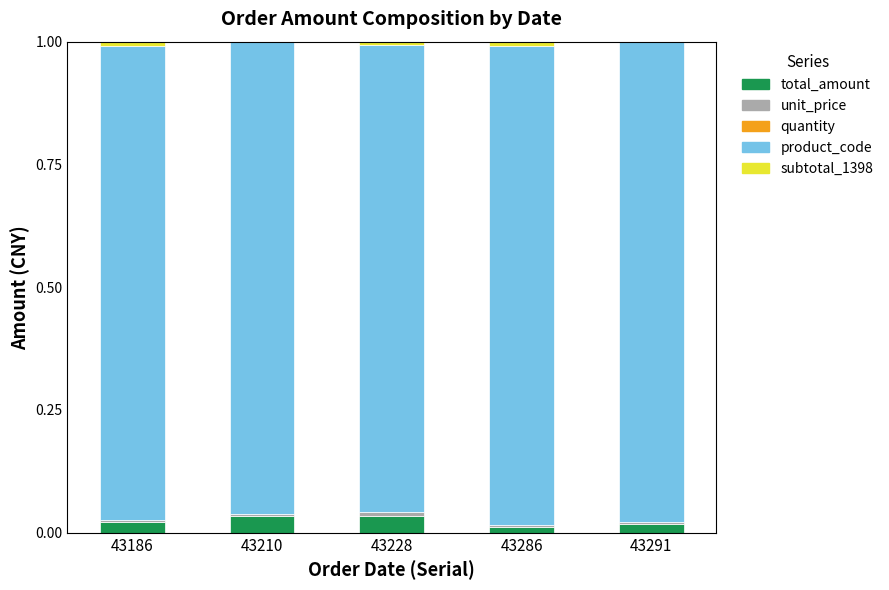

The total_amount series shows 0.0 at 43228. True or false?

True